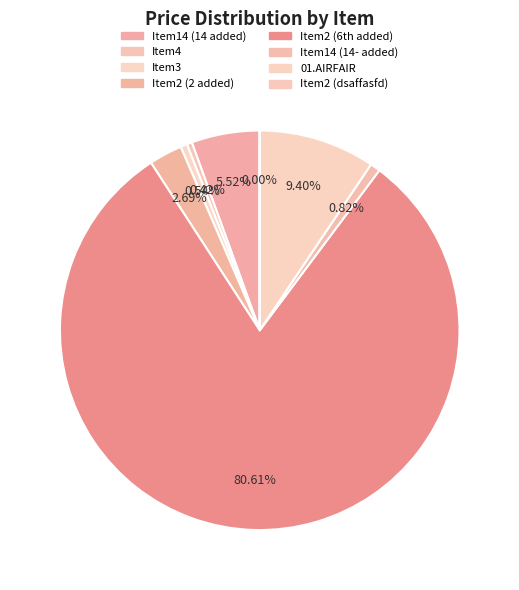

Which category has the biggest portion of the pie?

Item2 (6th added)